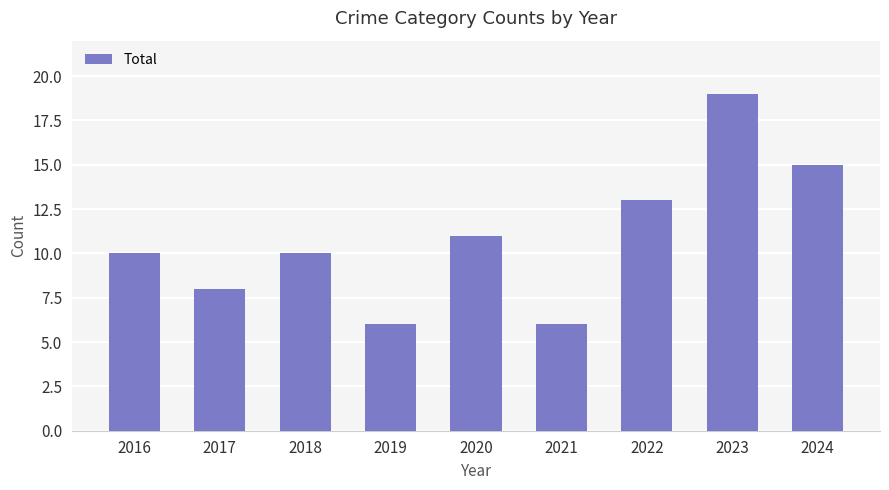

Reading left to right, transcribe all the data shown in this chart.

10	8	10	6	11	6	13	19	15